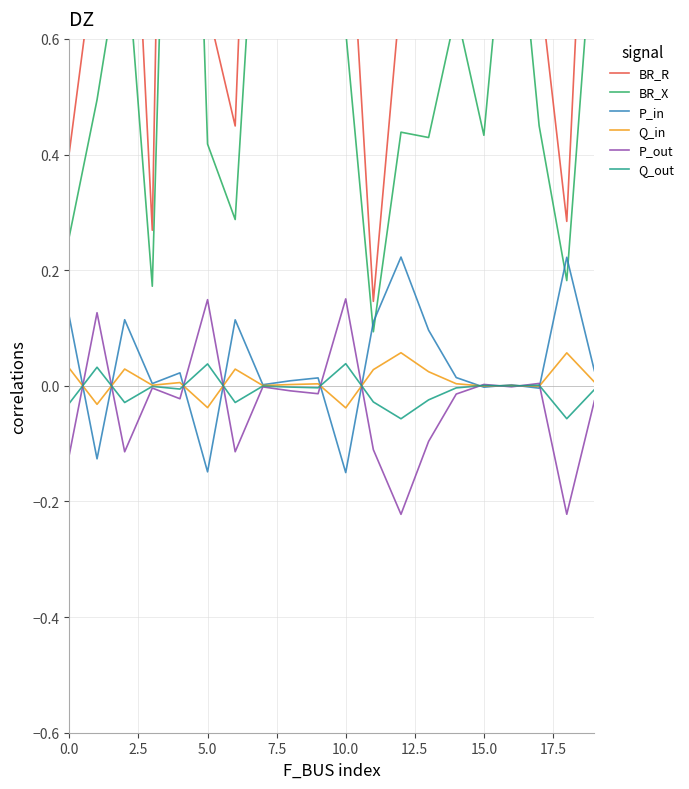

What position from the right is 10?

10